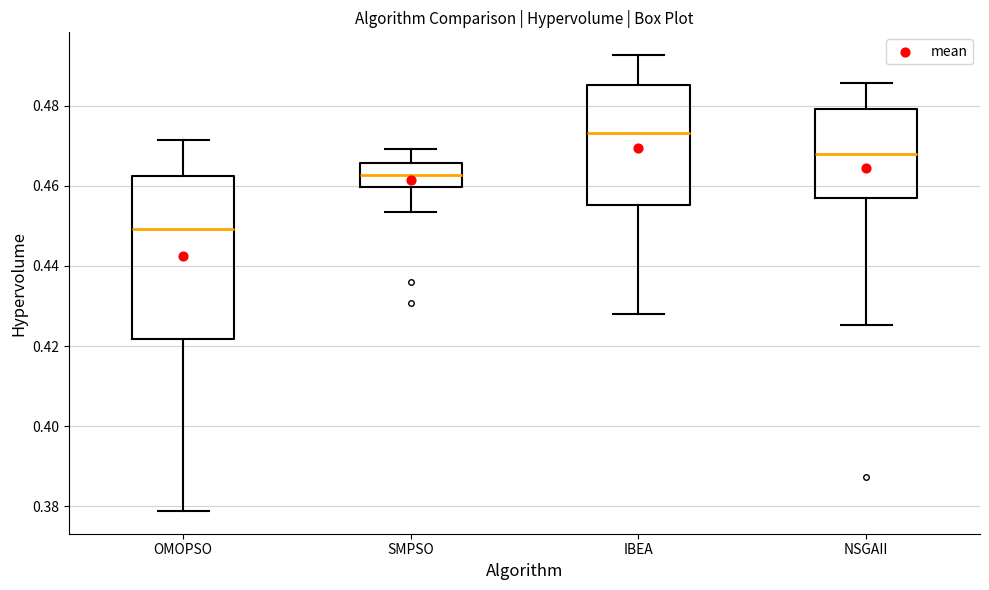

Where is the lower edge of the box for IBEA on the y-axis? The values are not printed on the chart, so give them approximately, as read against the axis.

0.456